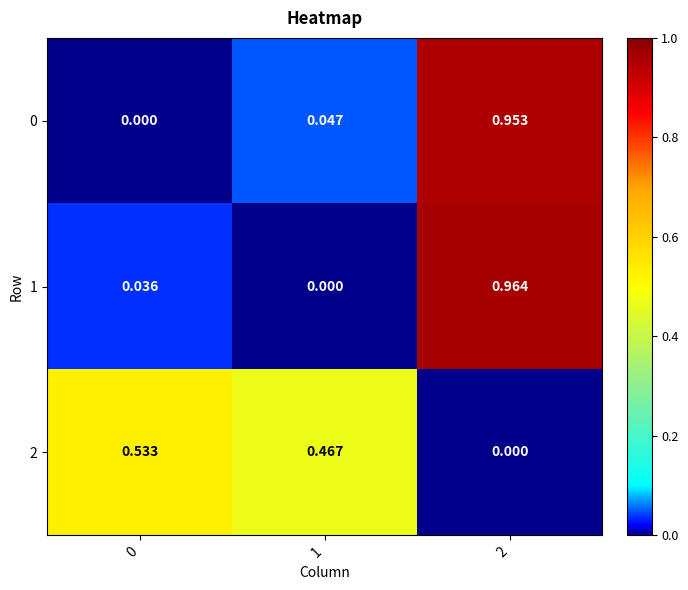

How many series are shown in this chart?

3